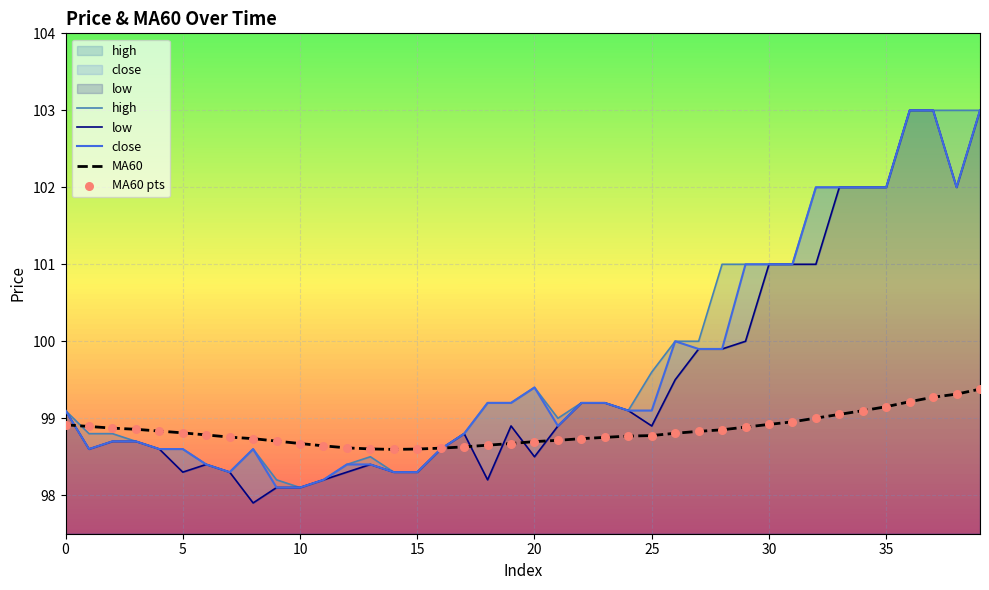

What is the total value across all series at 29?

499.8